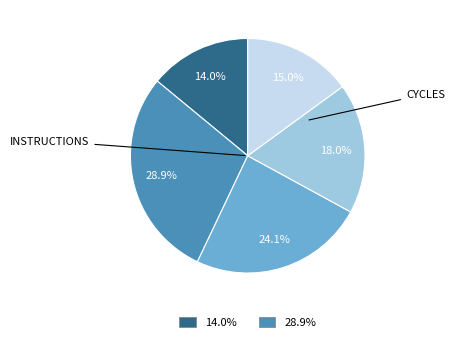

Does any single category account for the majority?

No